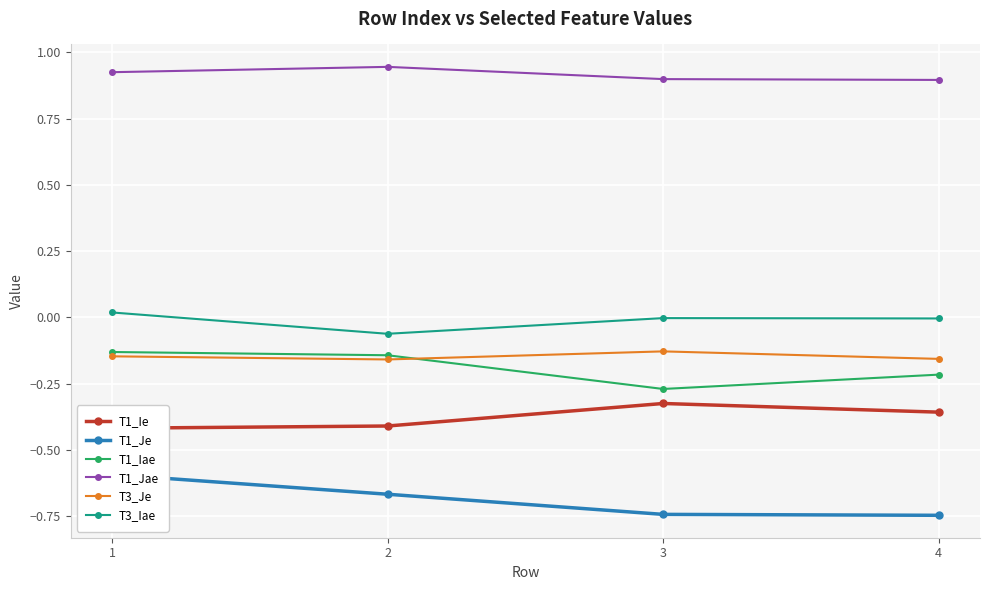

What is the difference between the T3_Iae values at 2 and 4?

0.1